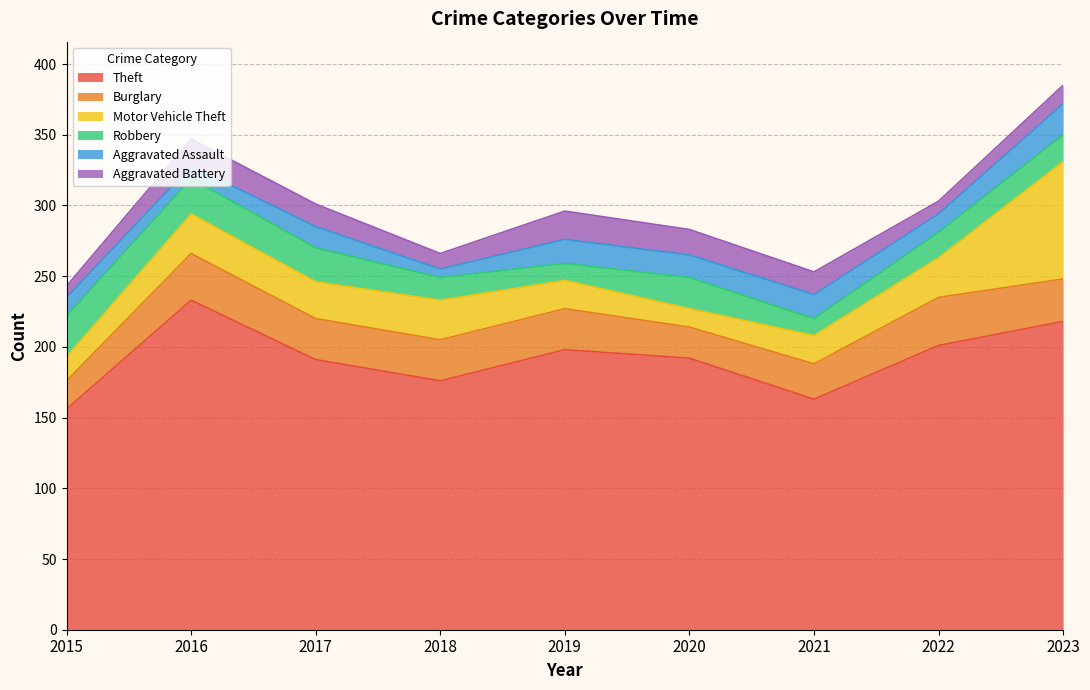

What is the difference between the Motor Vehicle Theft values at 2021 and 2020?

7